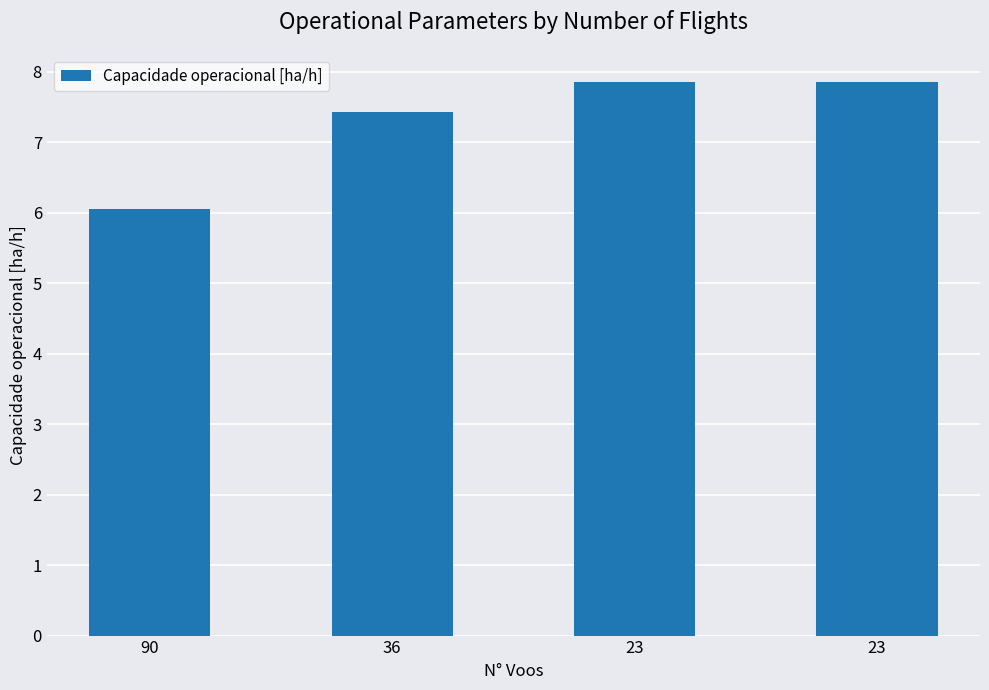

How many data points are less than 7?

1